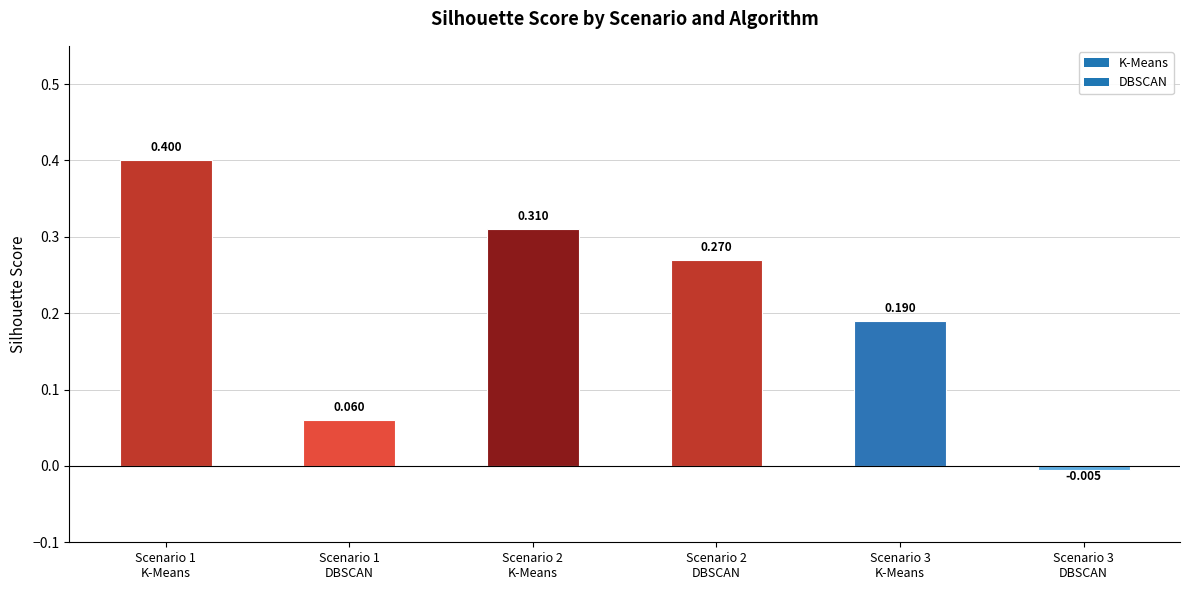

What is the value of the 4th bar from the left?

0.3